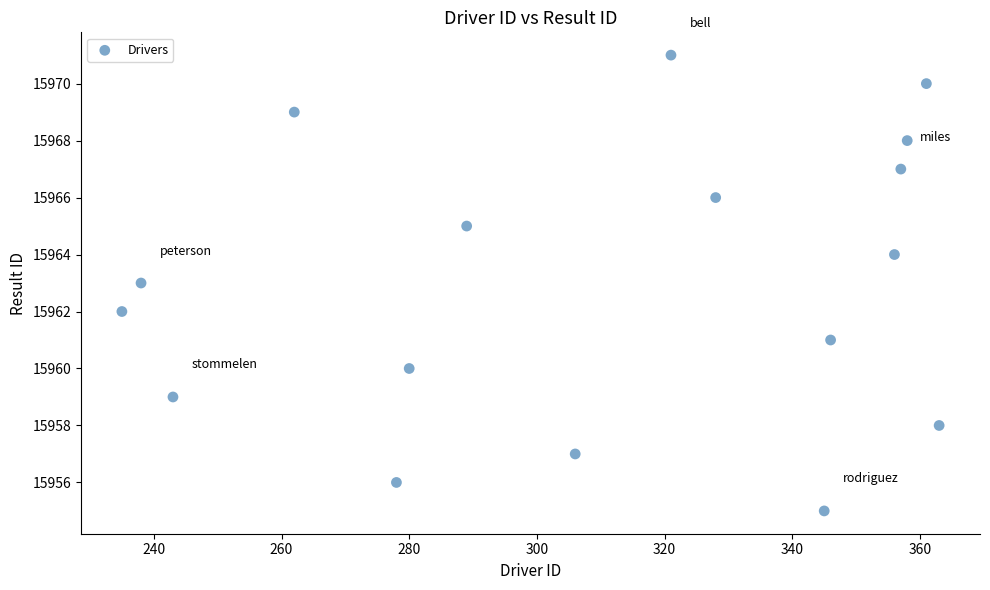

What is the range of X values (max minus min)?

128